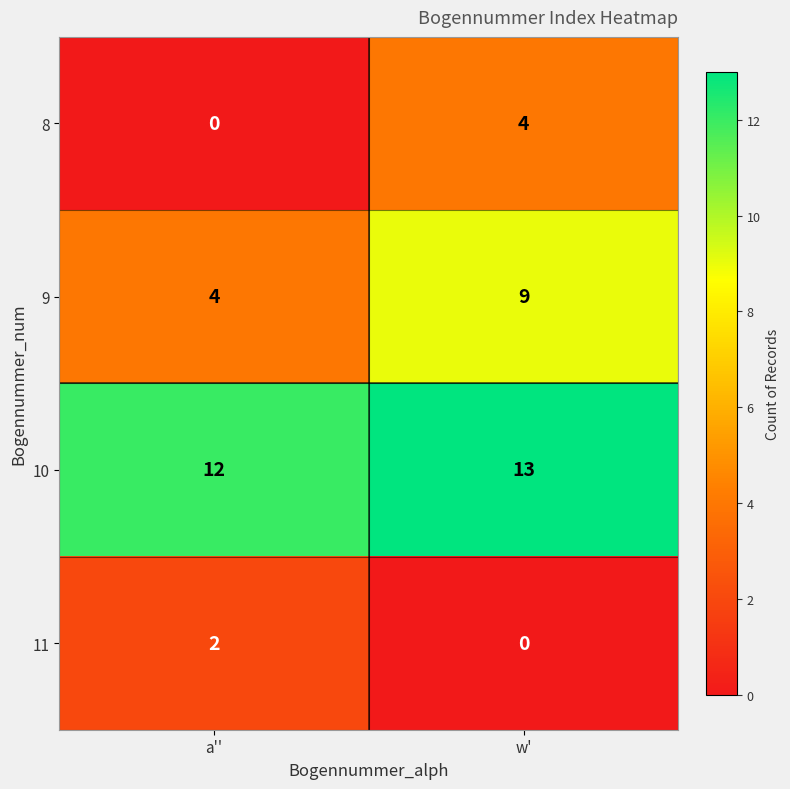

The 9 series shows 3 at a''. True or false?

False